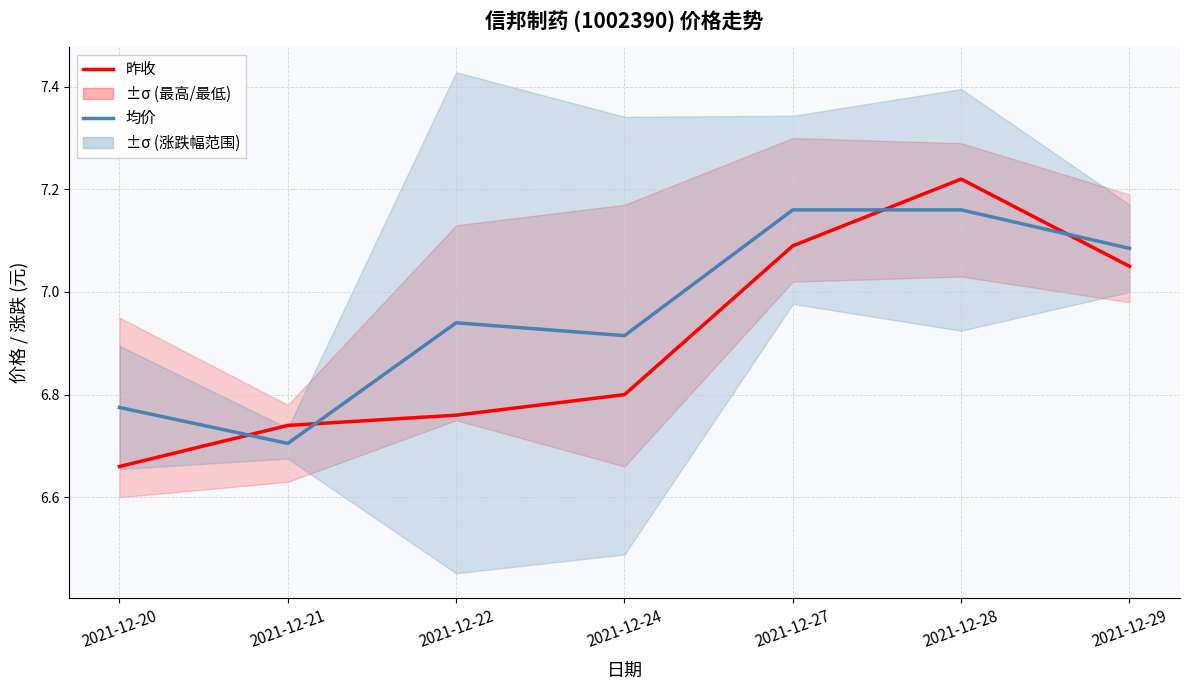

Between which two adjacent categories do 均价 (最高+最低)/2 and 昨收 first intersect?

2021-12-20 and 2021-12-21